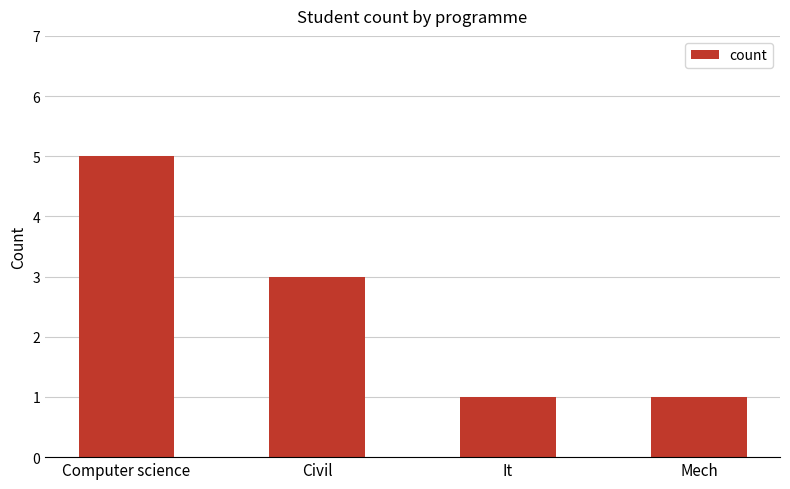

What is the difference between the maximum and minimum values?

4